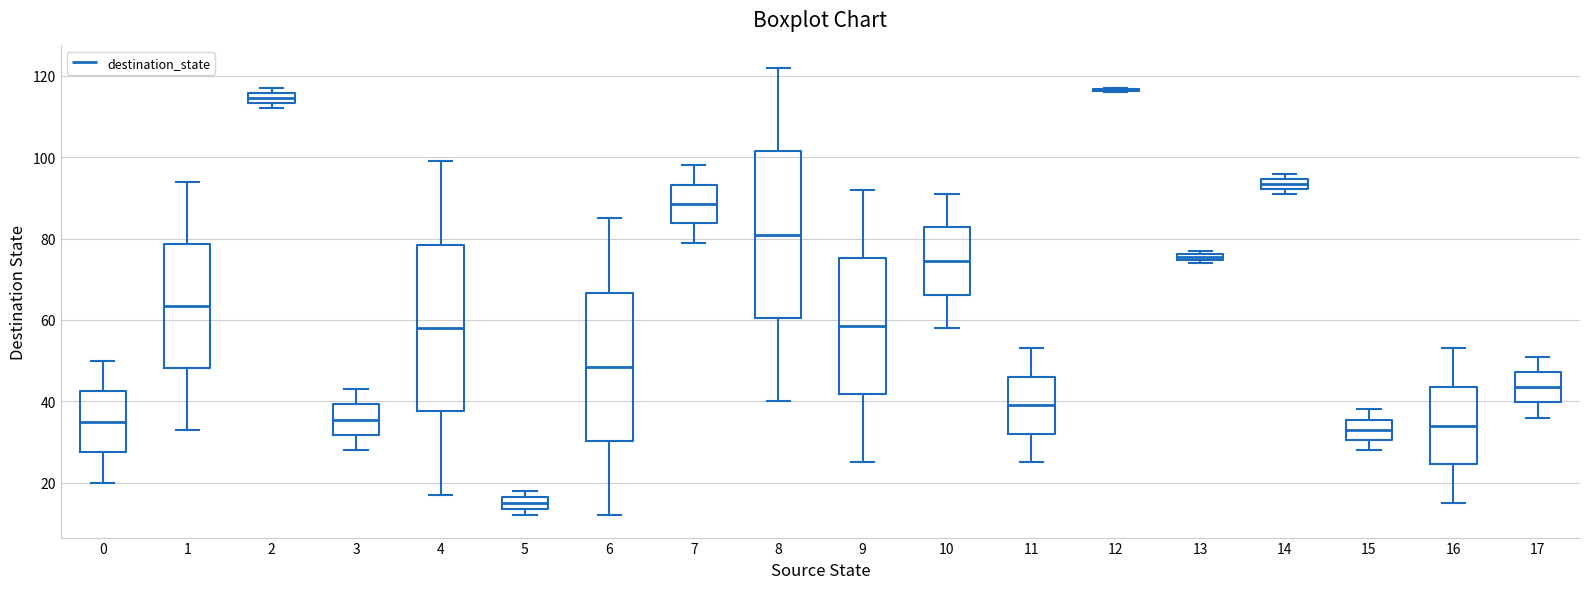

Where does the median line of the box at x = 11 sit on the y-axis? The values are not printed on the chart, so give them approximately, as read against the axis.

40